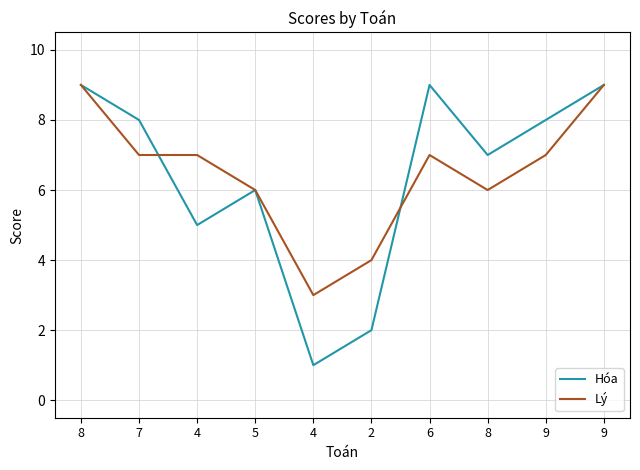

At which label is Lý closest to 6?

5